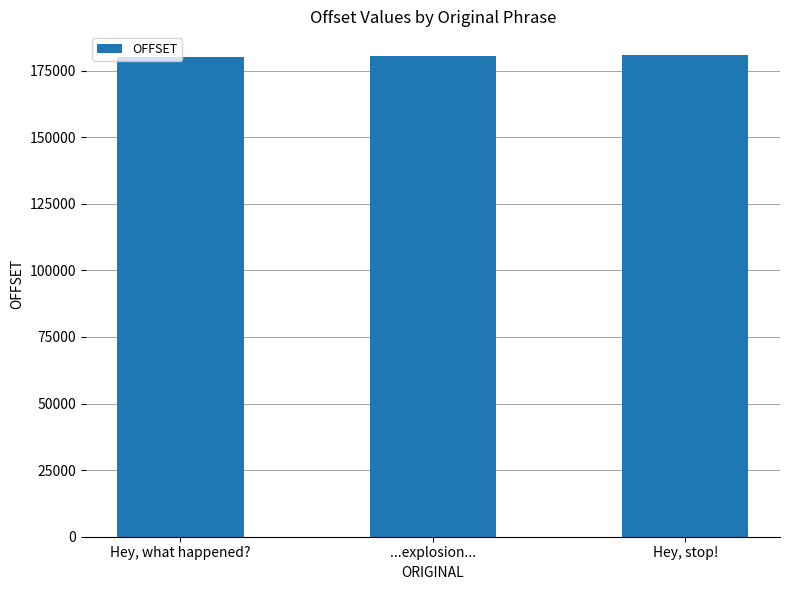

Read the value at Hey, stop!.

180692